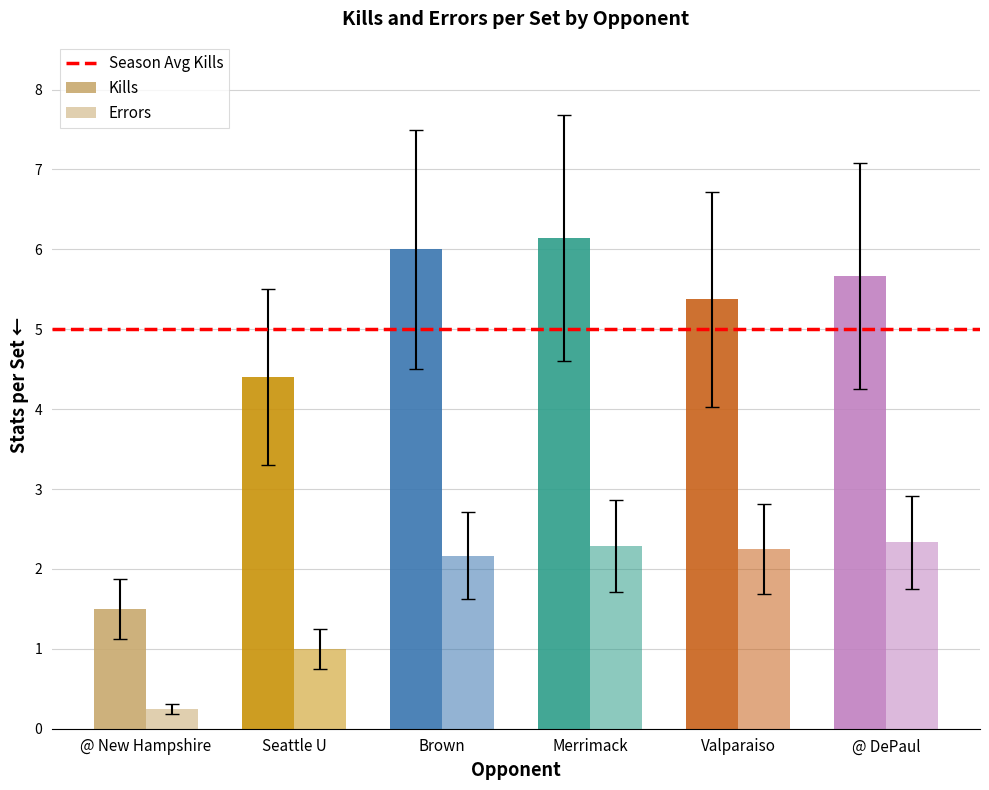

How many values in the Errors series are below 2?

2